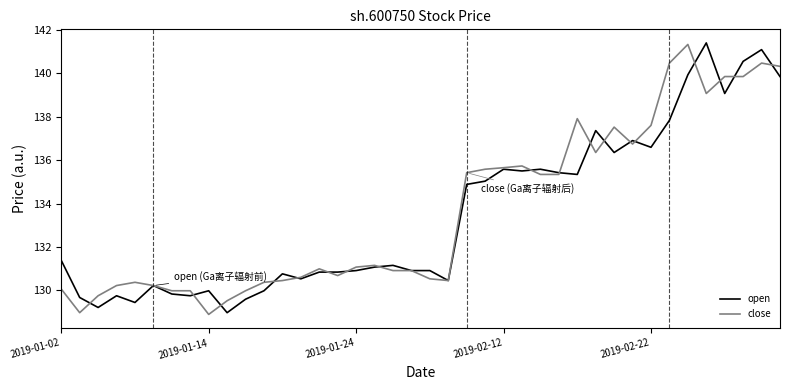

At how many categories does at least one series exceed 129?

40